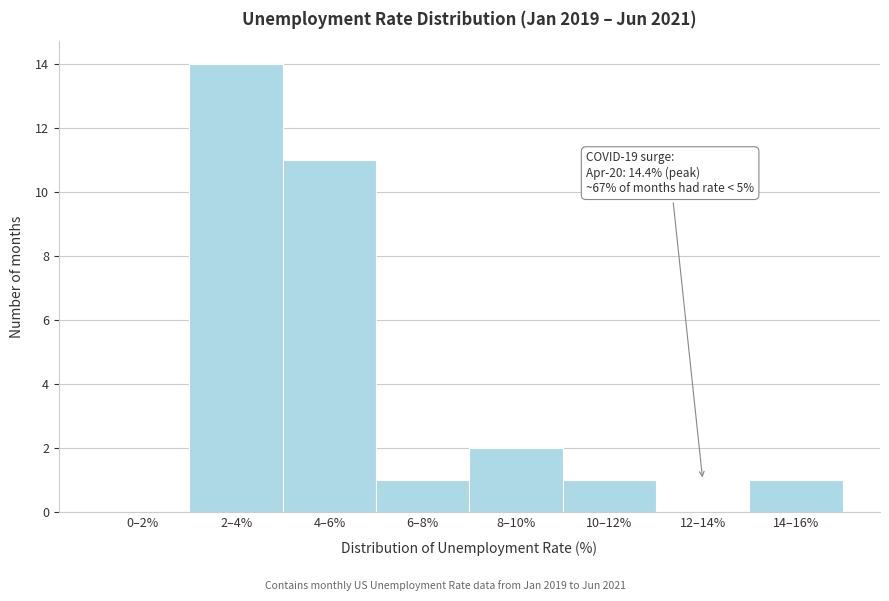

Reading left to right, transcribe all the data shown in this chart.

0–2%=0	2–4%=14	4–6%=11	6–8%=1	8–10%=2	10–12%=1	12–14%=0	14–16%=1